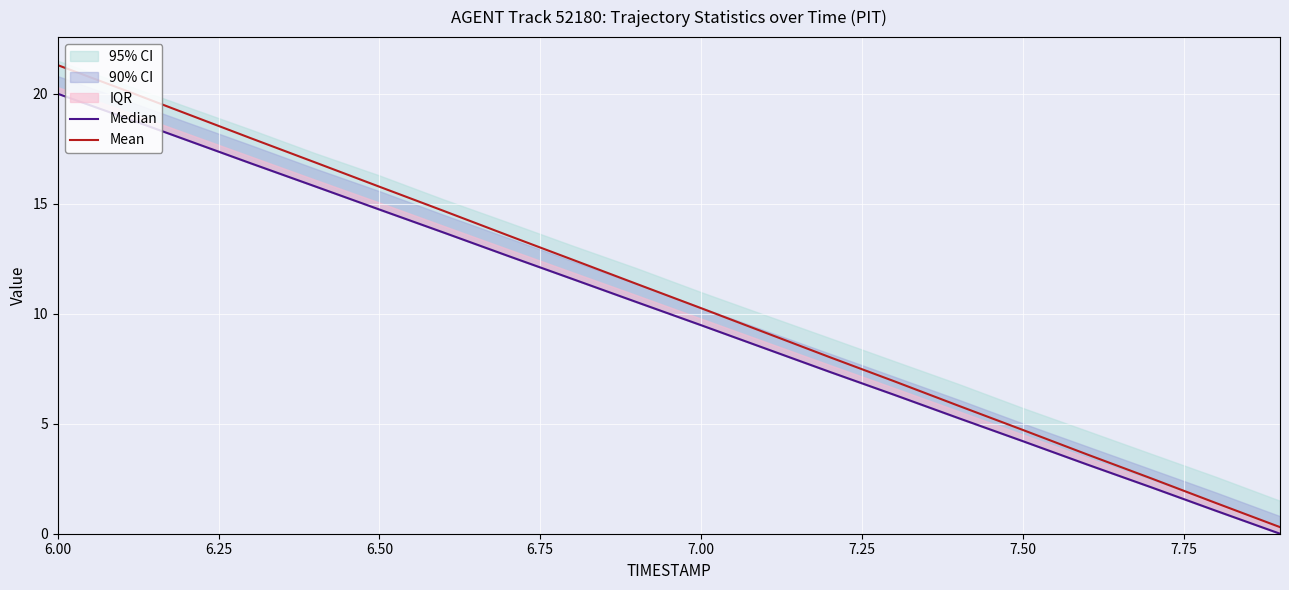

True or false: Mean and Median intersect in this chart.

False